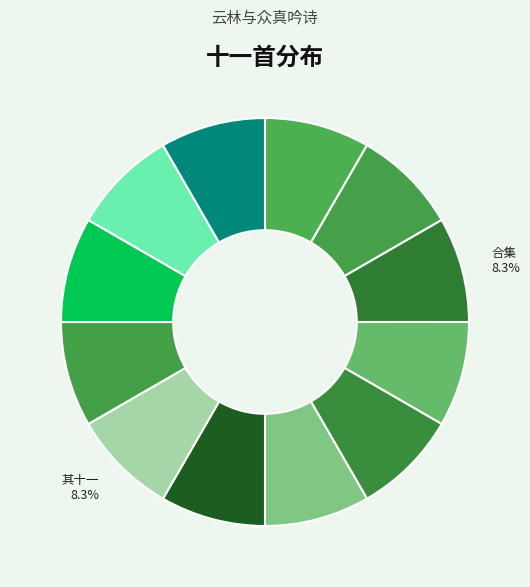

Count the number of slices in the pie.

12